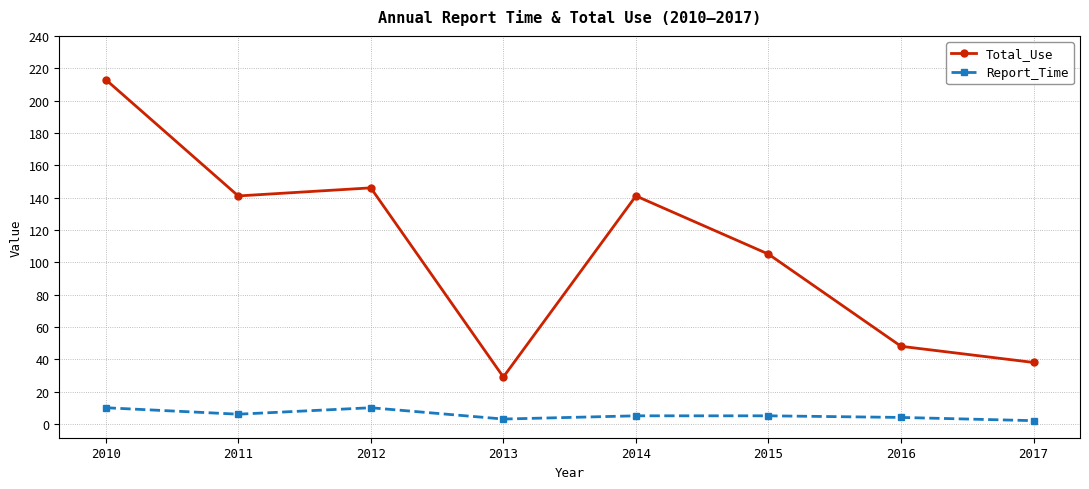

What value does the Report_Time series have at 2017?

2